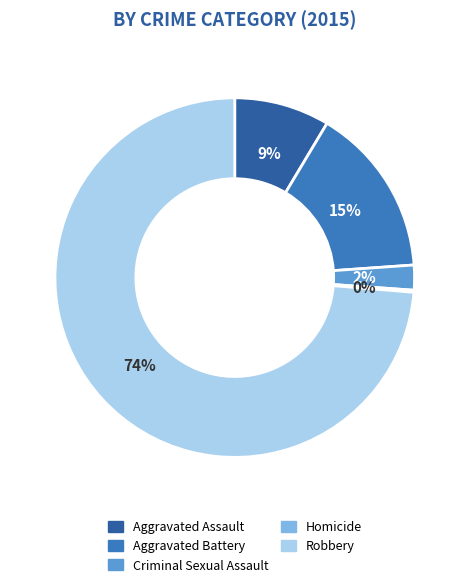

Does any single category account for the majority?

Yes